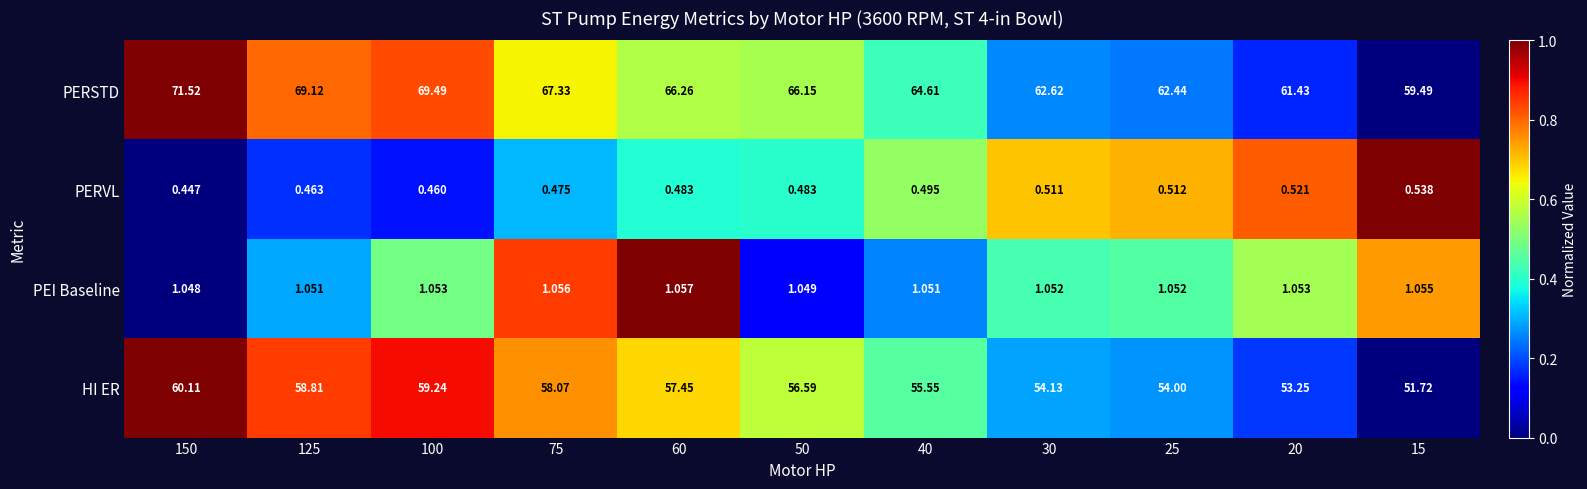

Rank the series by their maximum value, from highest to lowest.

PERSTD, HI ER, PEI Baseline, PERVL